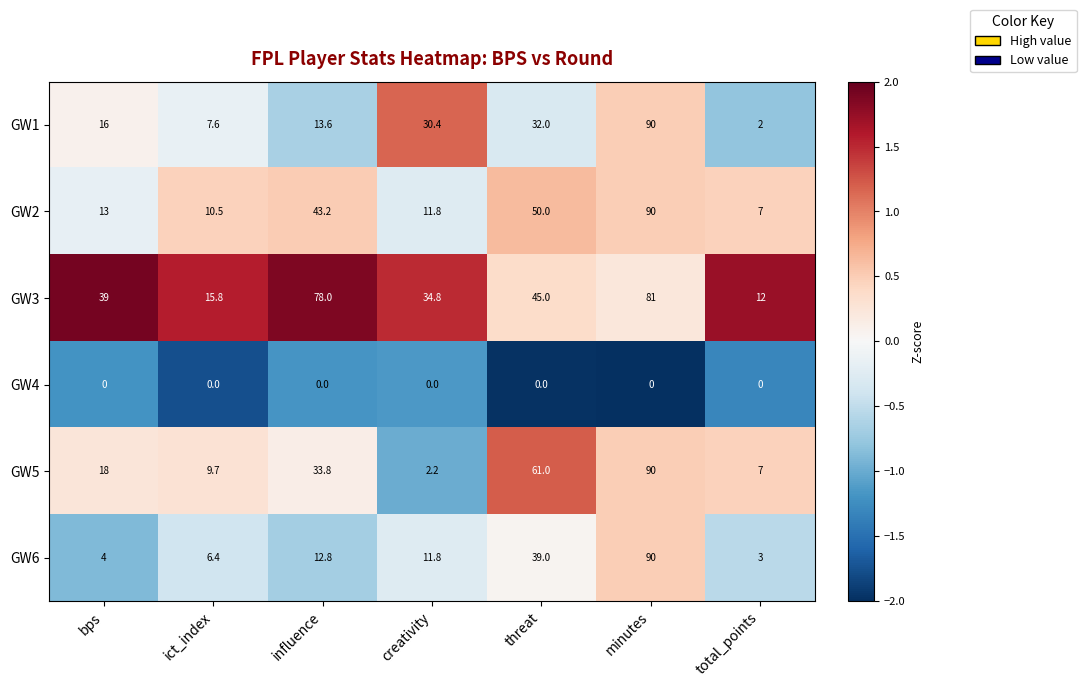

What is the smallest value displayed?

0.0